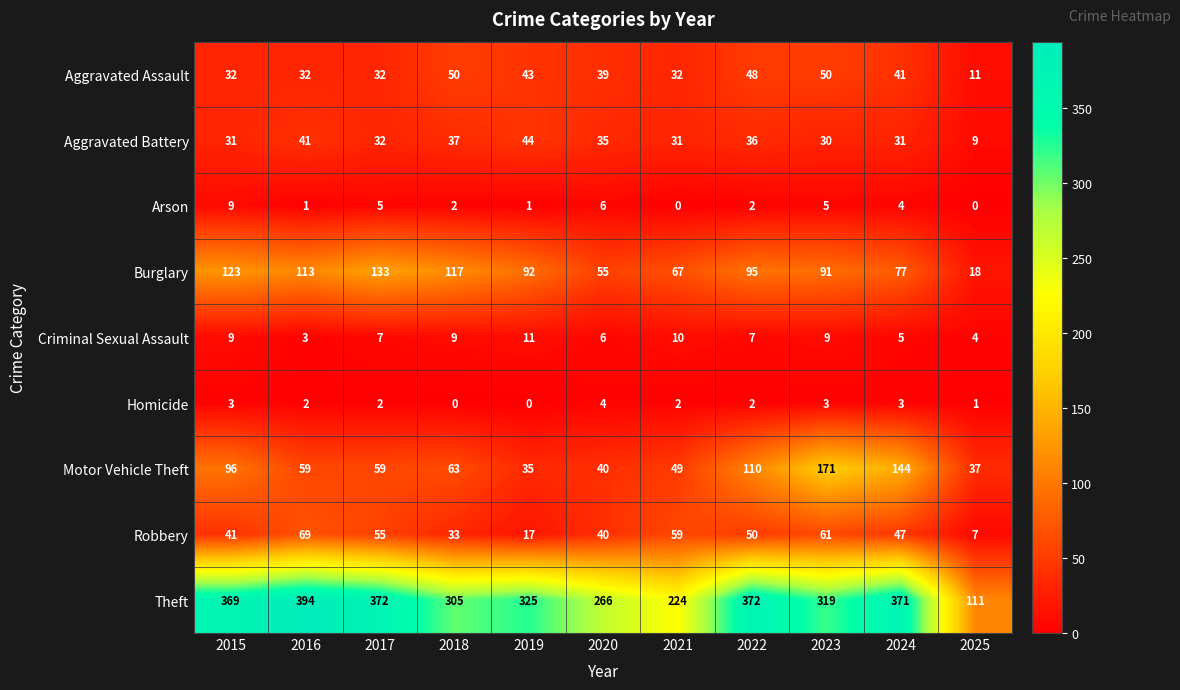

What is the highest value of the Aggravated Battery series?

44